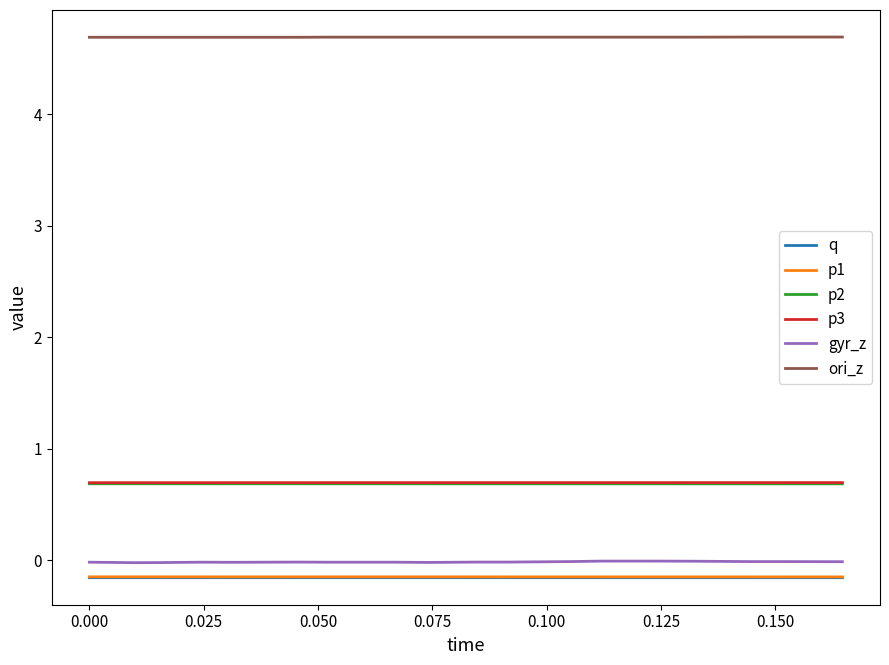

Which series has the widest spread of values?

gyr_z